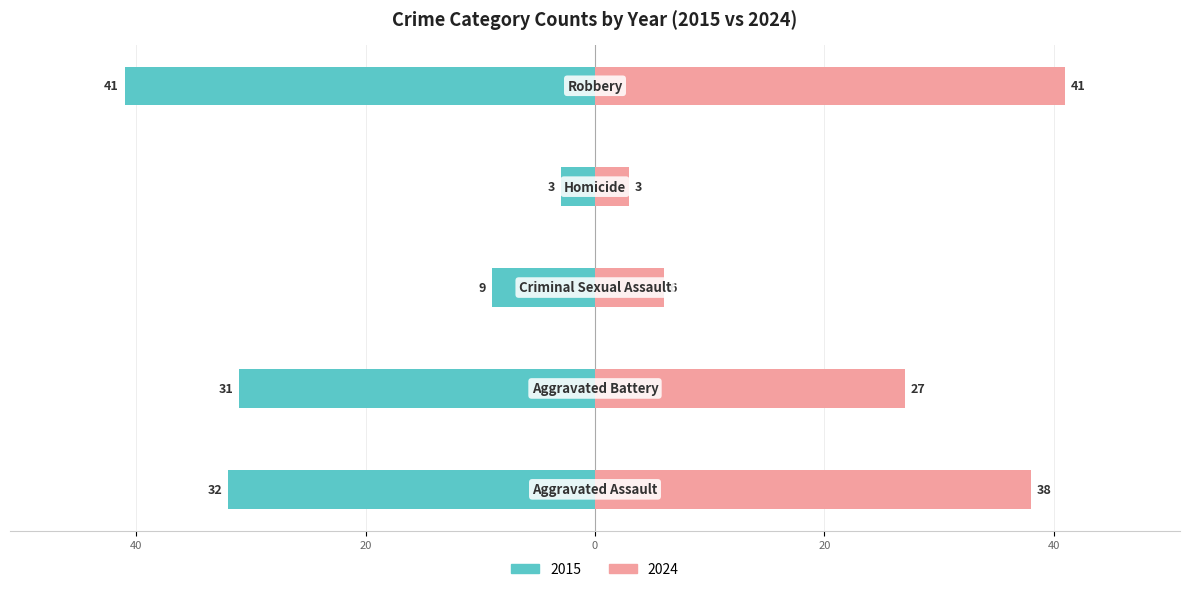

At which label does Right (Crime Count) first exceed 27?

Aggravated Assault